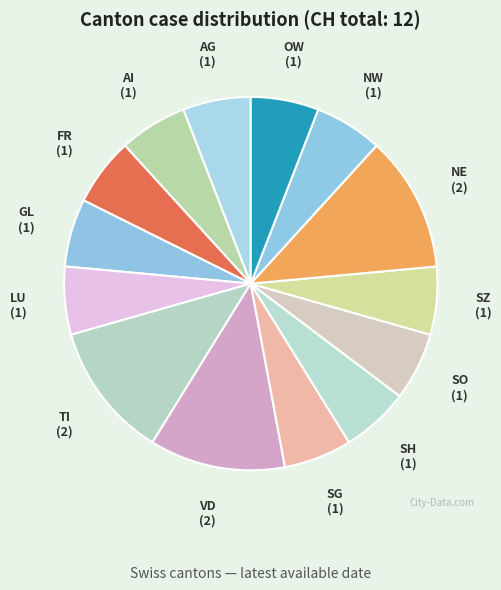

Is the sum of SZ and TI greater than half?

No